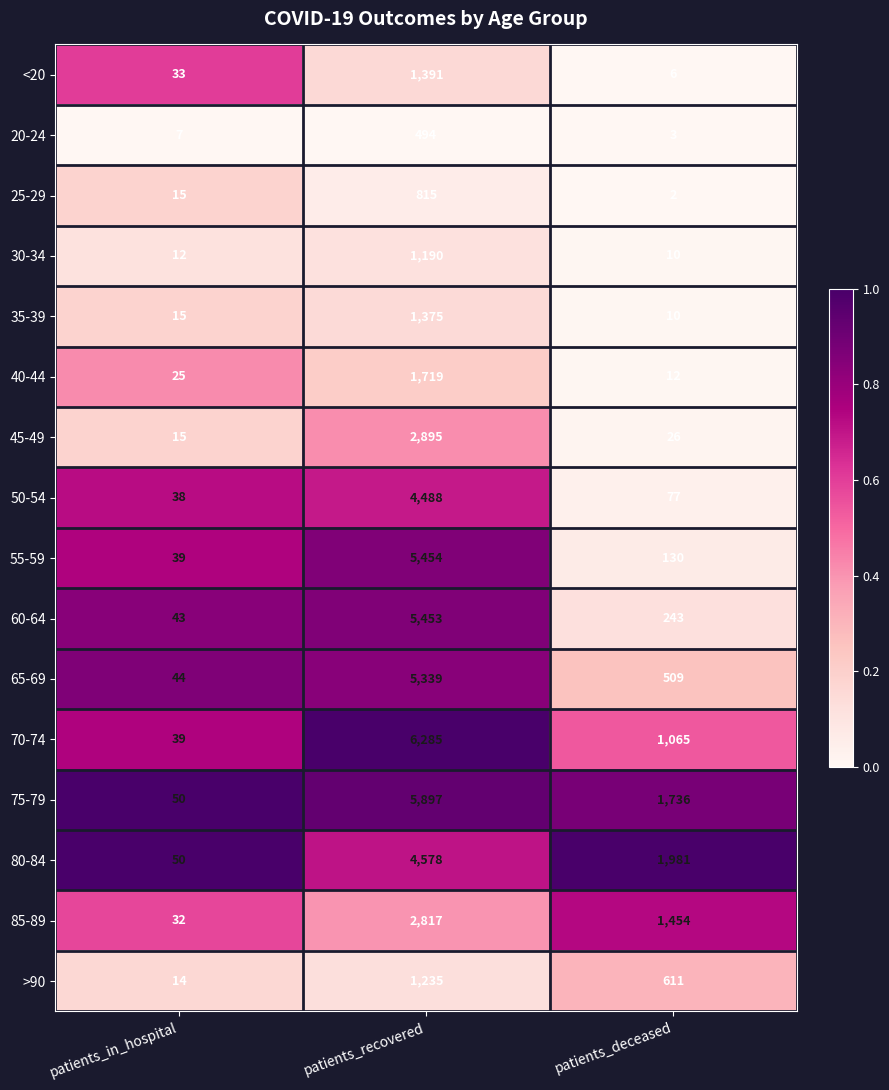

Which label corresponds to the smallest value in the chart?

patients_deceased